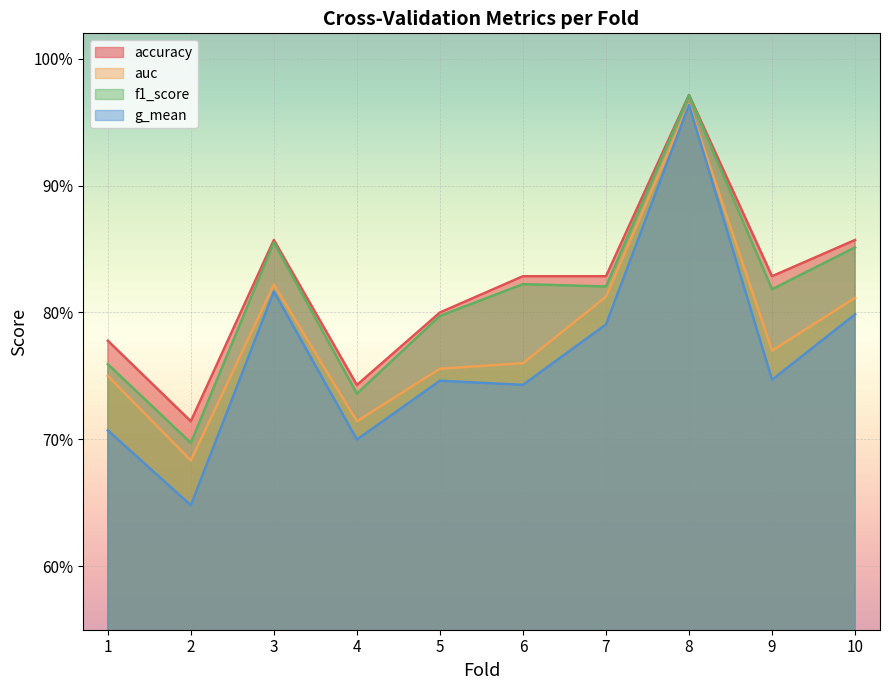

The value of accuracy at 8 is 1.0. True or false?

True